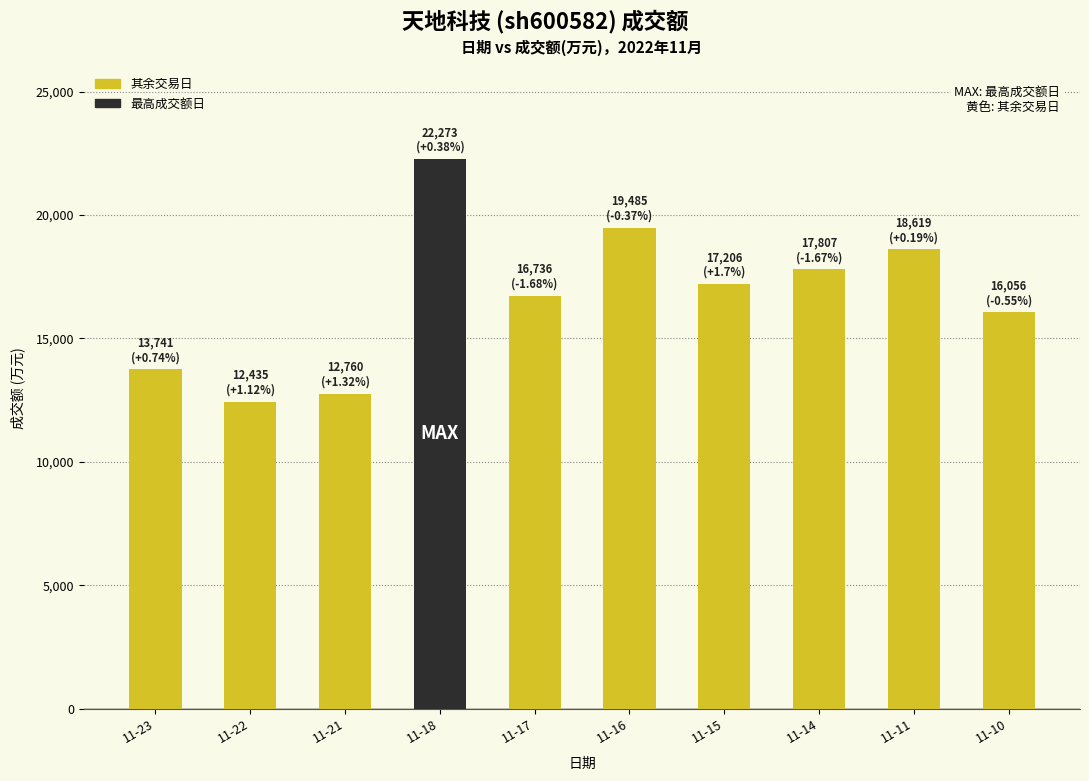

What is the sum of all values?

167118